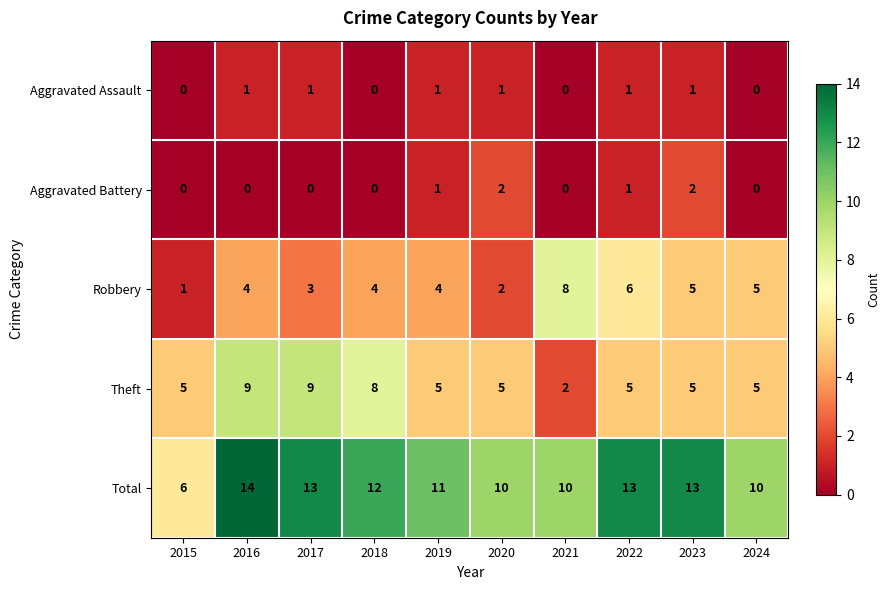

What is the sum of the Robbery values at 2017 and 2016?

7